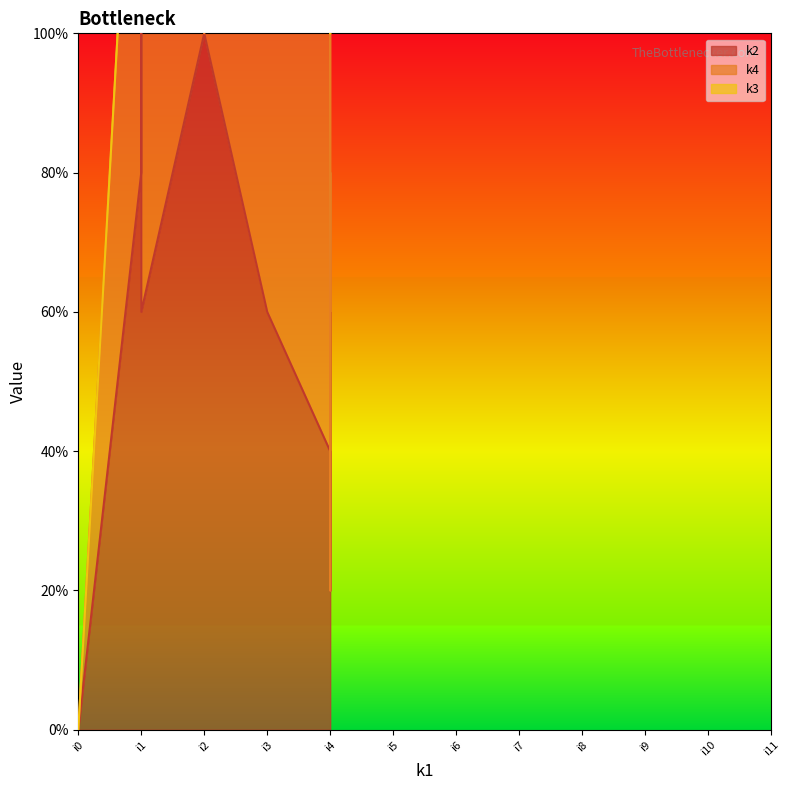

Which series has the widest spread of values?

k2